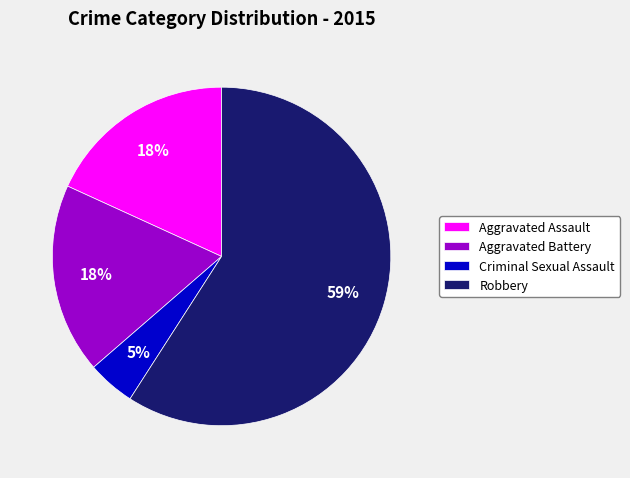

To the nearest percent, what is the combined percentage of Criminal Sexual Assault and Robbery?

64%